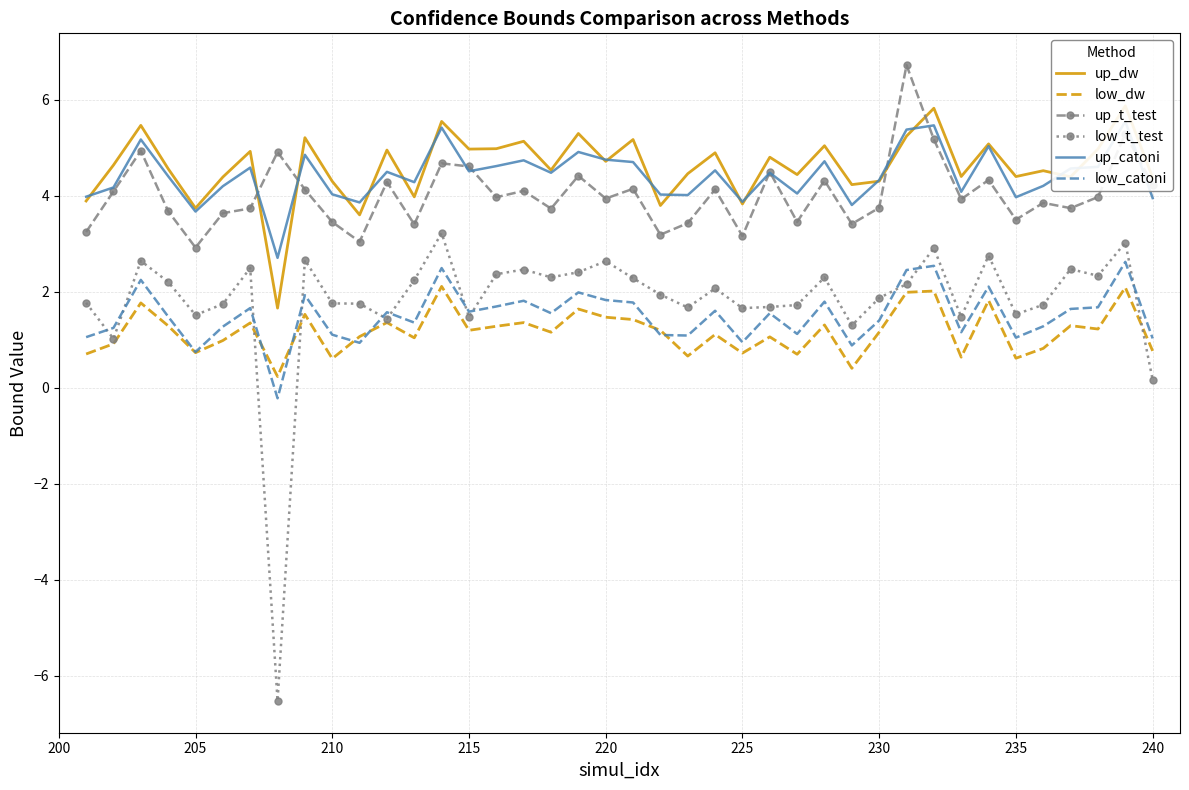

What are all the series names shown in the legend?

up_dw, low_dw, up_t_test, low_t_test, up_catoni, low_catoni